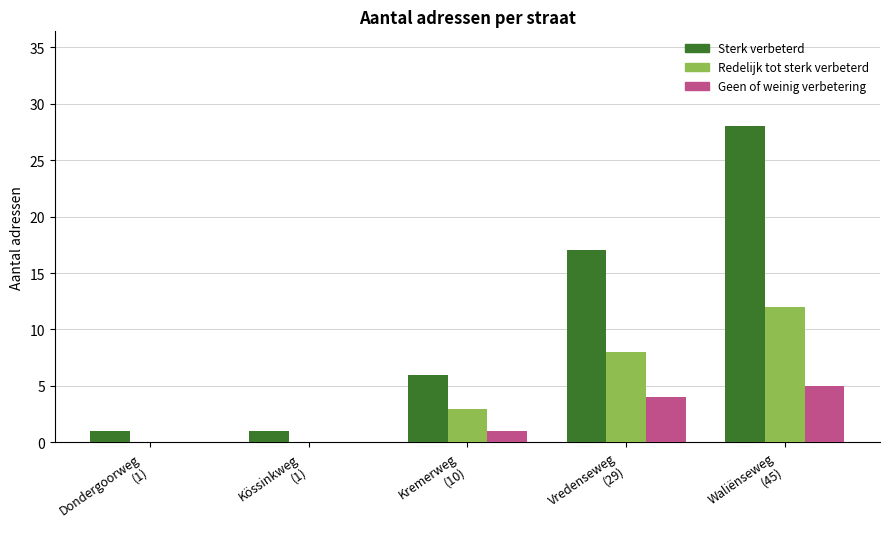

What is the total value across all series at Dondergoorweg
(1)?

1